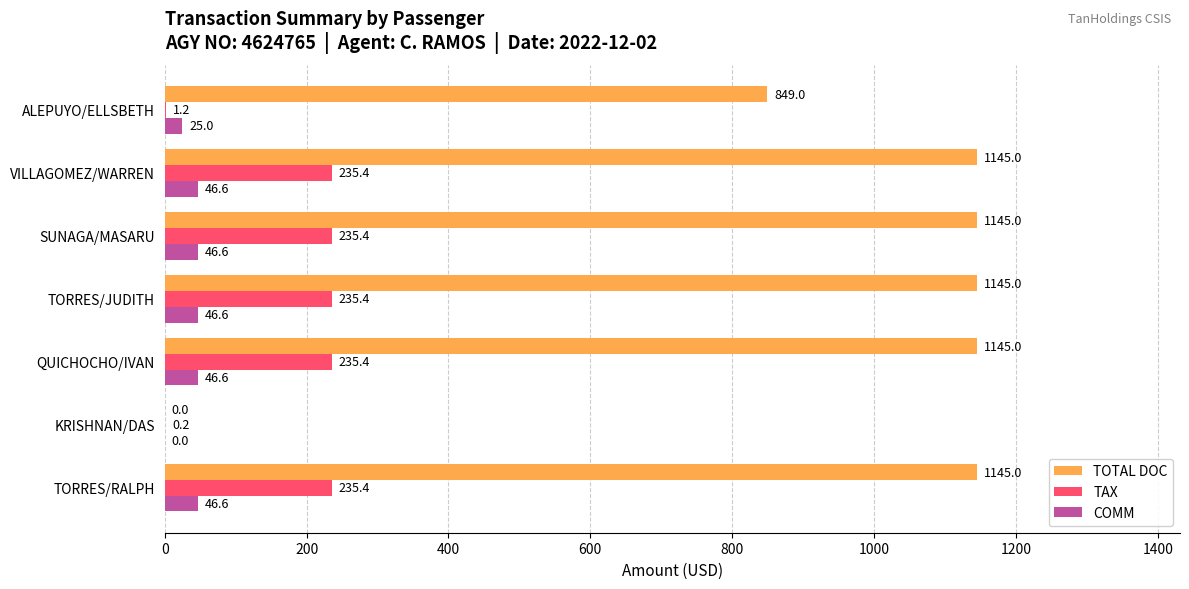

What is the sum of all COMM values?

258.0